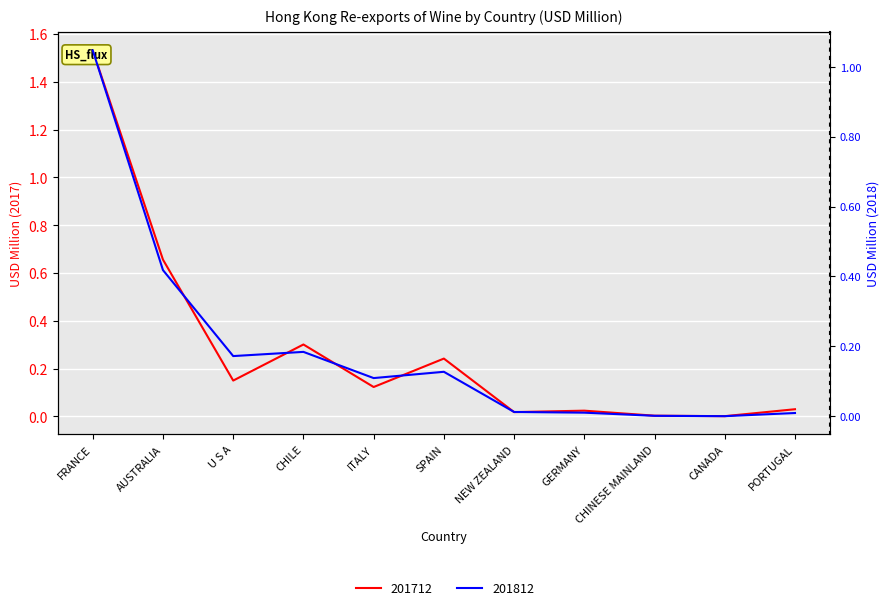

Which category has the highest value across all series?

FRANCE